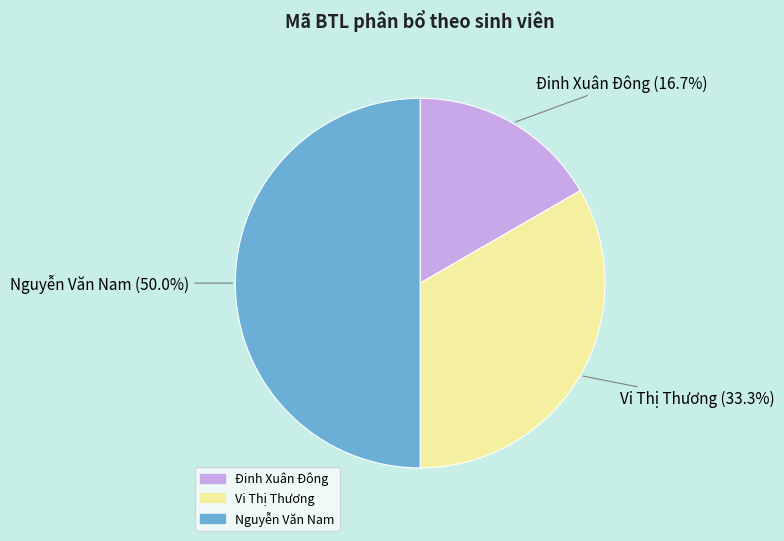

To the nearest percent, what portion does Đinh Xuân Đông represent?

17%